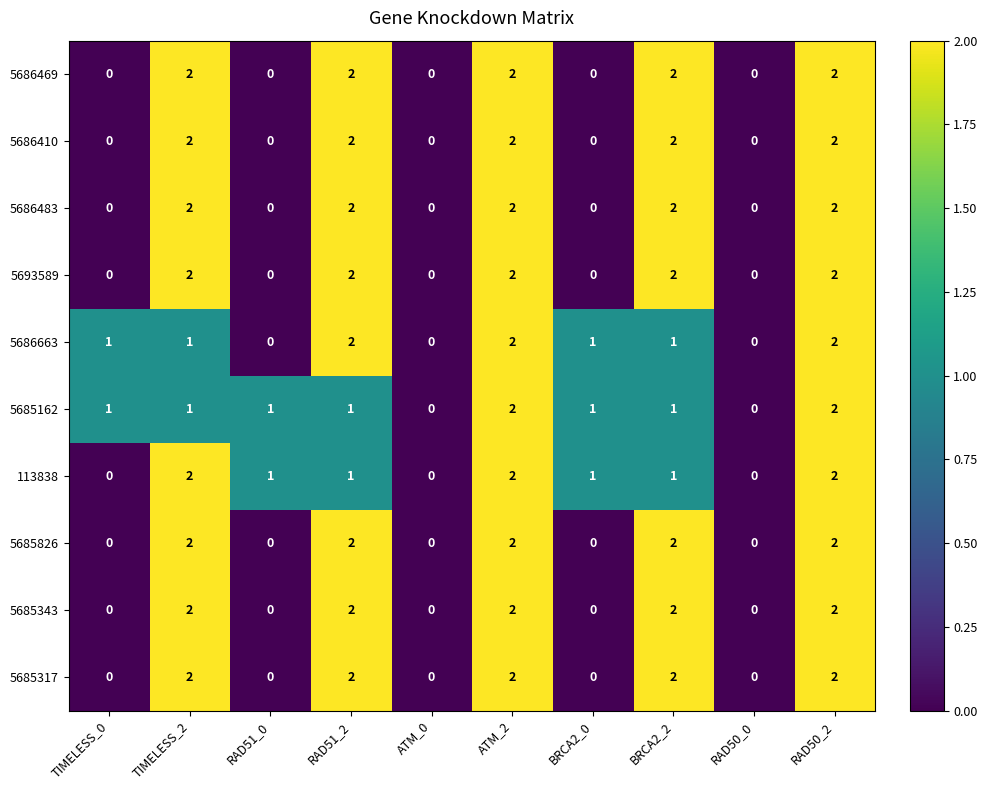

How many 5685343 values are between 0 and 2?

10